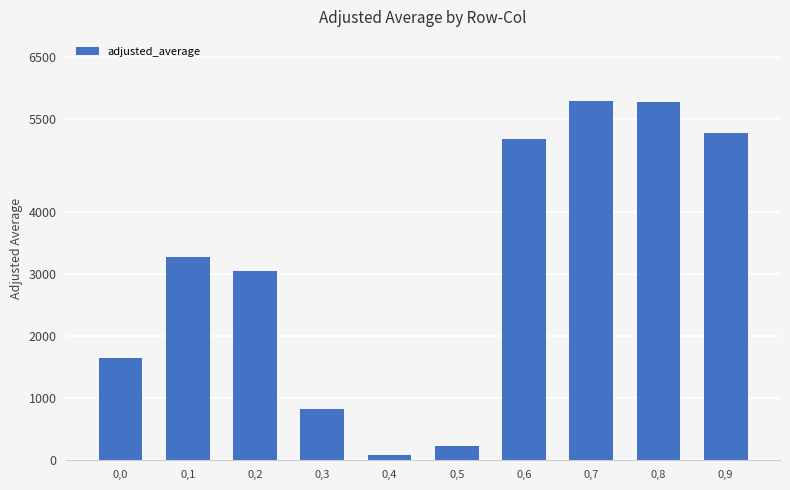

At which label is the value closest to 2933?

0,2